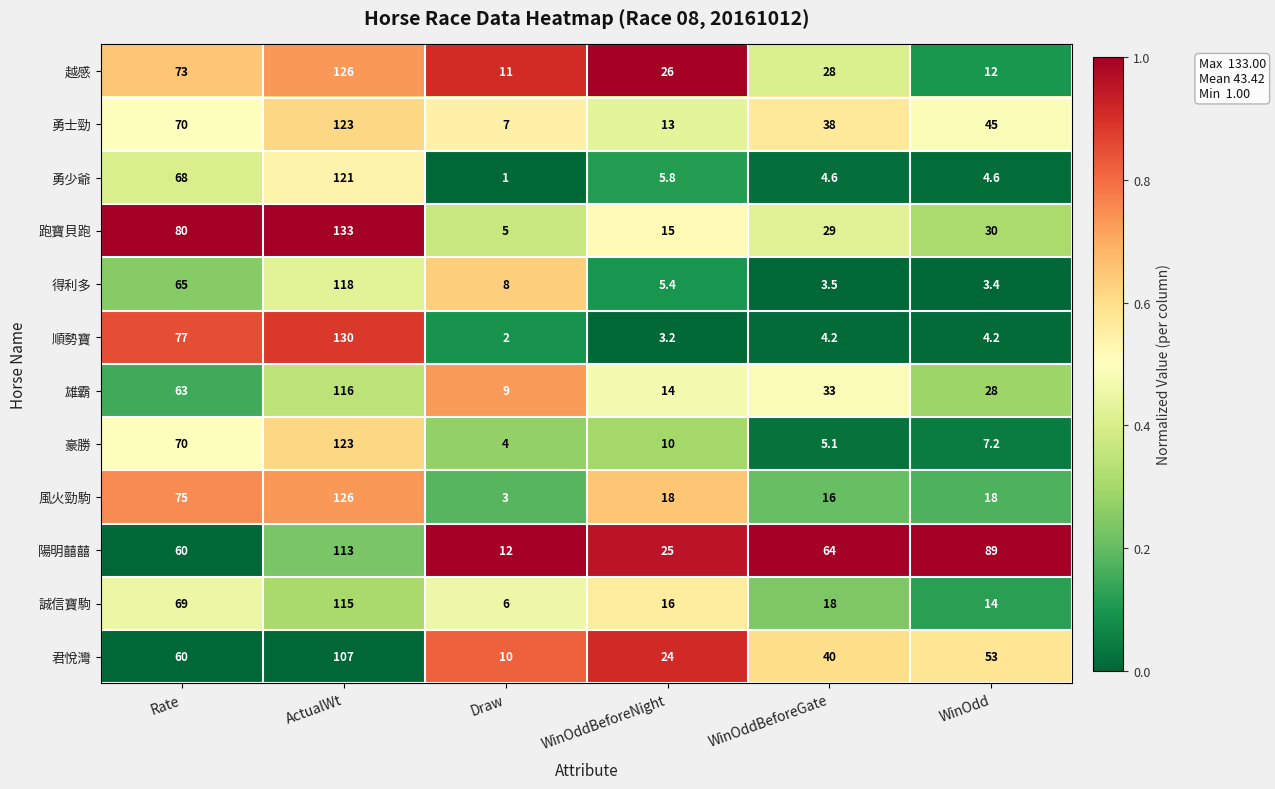

What is the average value of the 雄霸 series?

43.8